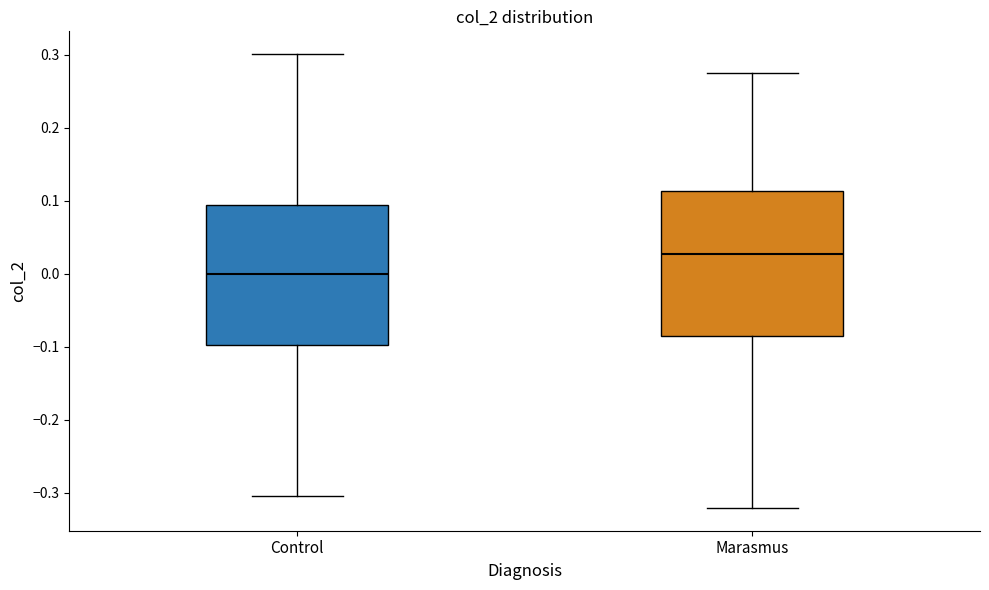

Reading left to right, transcribe this box plot: for each box, give where its median line is, the range the box spans, and where its two whiskers end, as read against the y-axis. The values are not printed on the chart, so give them approximately, as read against the axis.

Control: median 0.00, box -0.10 to 0.09, whiskers -0.30 to 0.30
Marasmus: median 0.03, box -0.09 to 0.11, whiskers -0.32 to 0.27